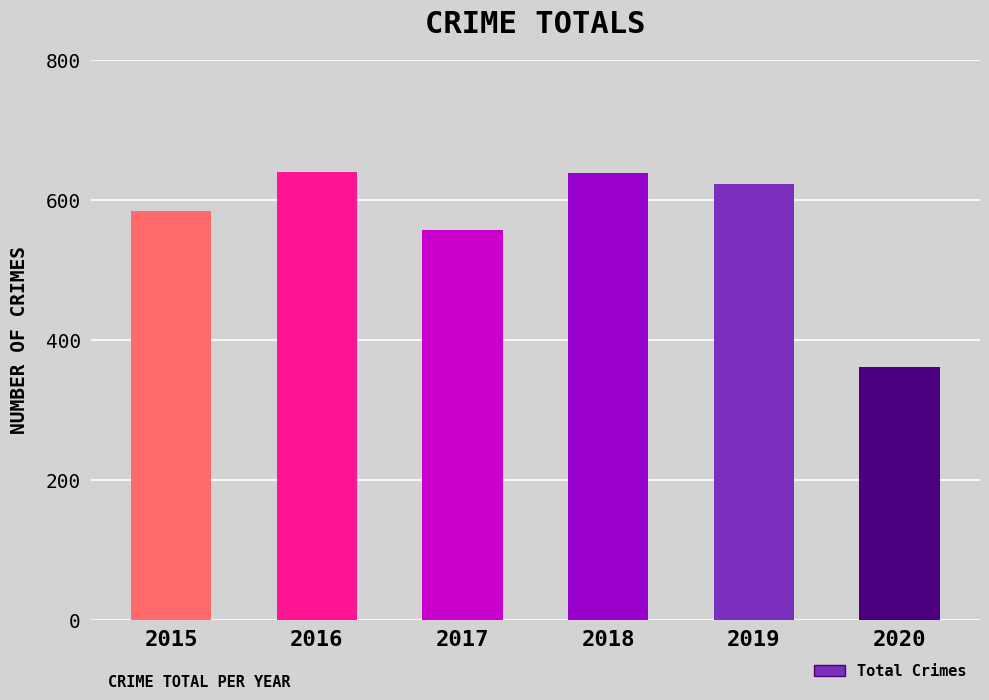

At which category does the chart reach its minimum across all series?

2020